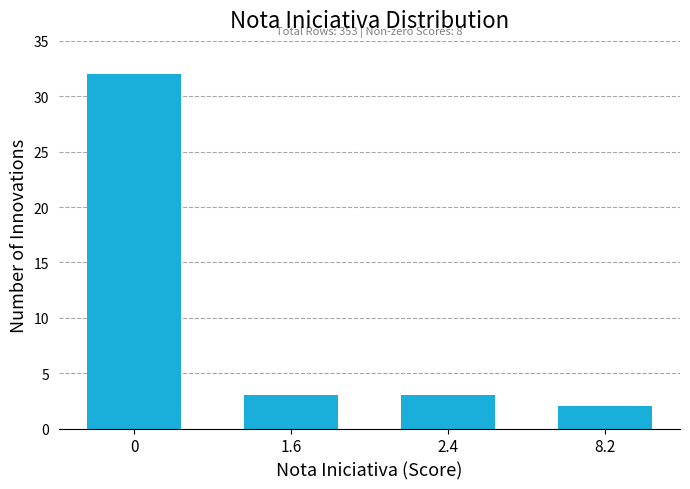

At which category does the chart reach its minimum across all series?

8.2